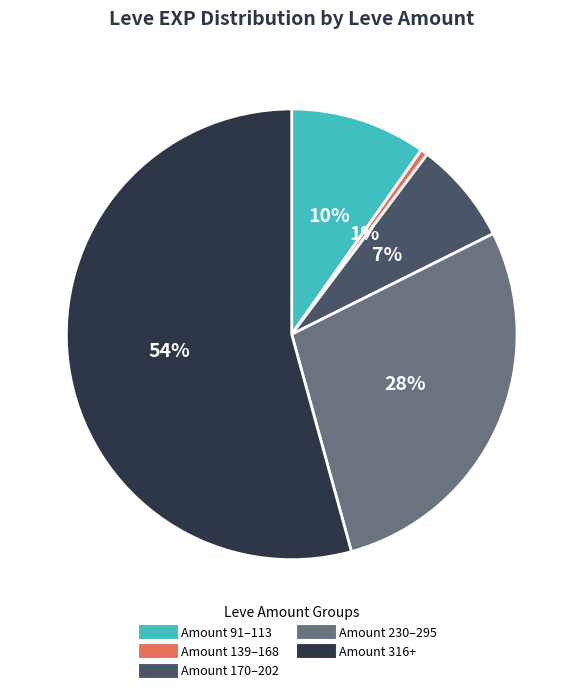

To the nearest percent, what is the average slice percentage?

20%